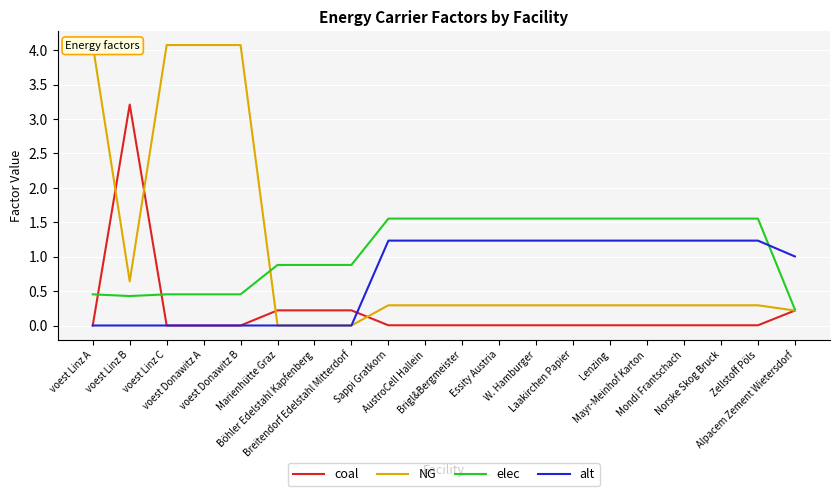

What is the highest value of the NG series?

4.1